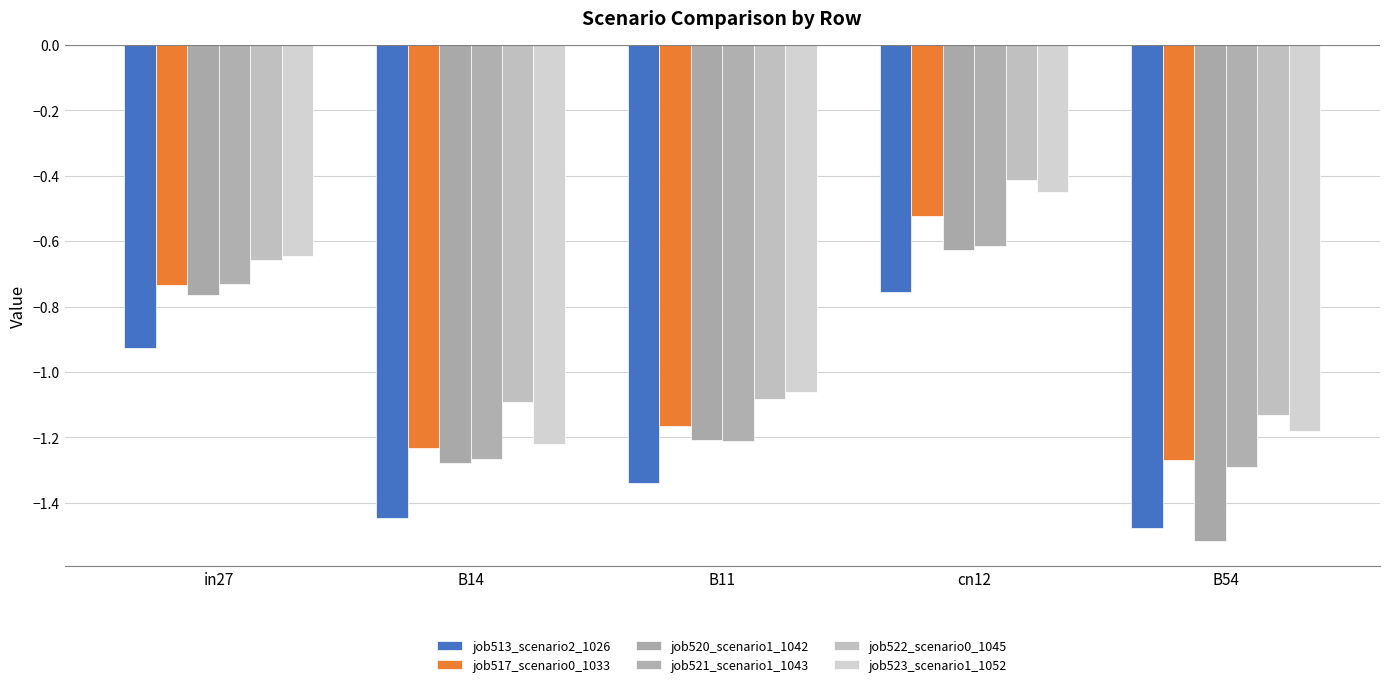

Reading left to right, what are all the values shown in this chart?

job513_scenario2_1026: in27=-0.9	B14=-1.4	B11=-1.3	cn12=-0.8	B54=-1.5
job517_scenario0_1033: in27=-0.7	B14=-1.2	B11=-1.2	cn12=-0.5	B54=-1.3
job520_scenario1_1042: in27=-0.8	B14=-1.3	B11=-1.2	cn12=-0.6	B54=-1.5
job521_scenario1_1043: in27=-0.7	B14=-1.3	B11=-1.2	cn12=-0.6	B54=-1.3
job522_scenario0_1045: in27=-0.7	B14=-1.1	B11=-1.1	cn12=-0.4	B54=-1.1
job523_scenario1_1052: in27=-0.6	B14=-1.2	B11=-1.1	cn12=-0.4	B54=-1.2